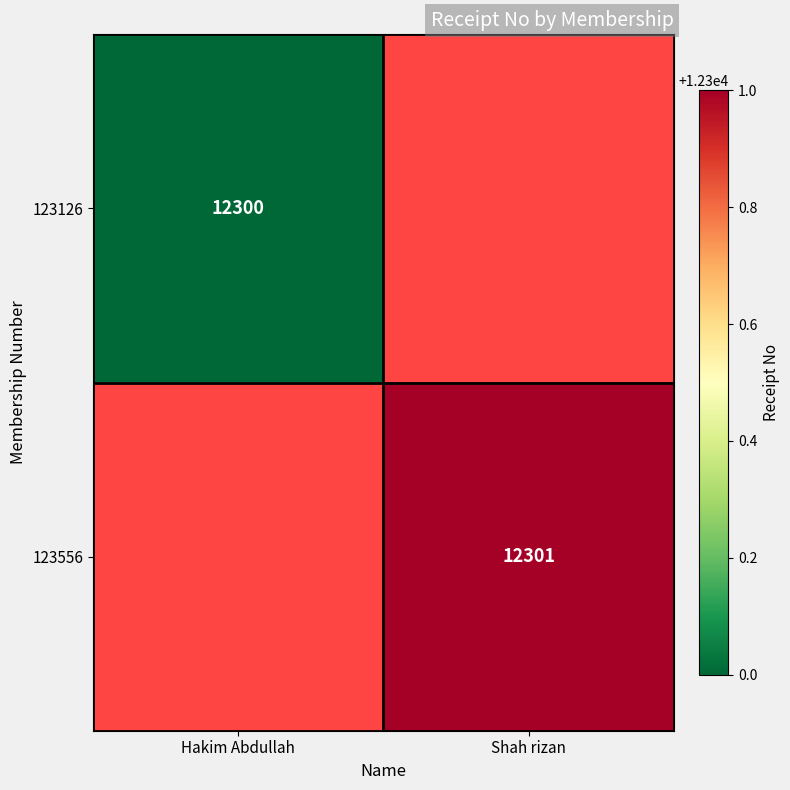

What is the smallest value displayed?

12300.0